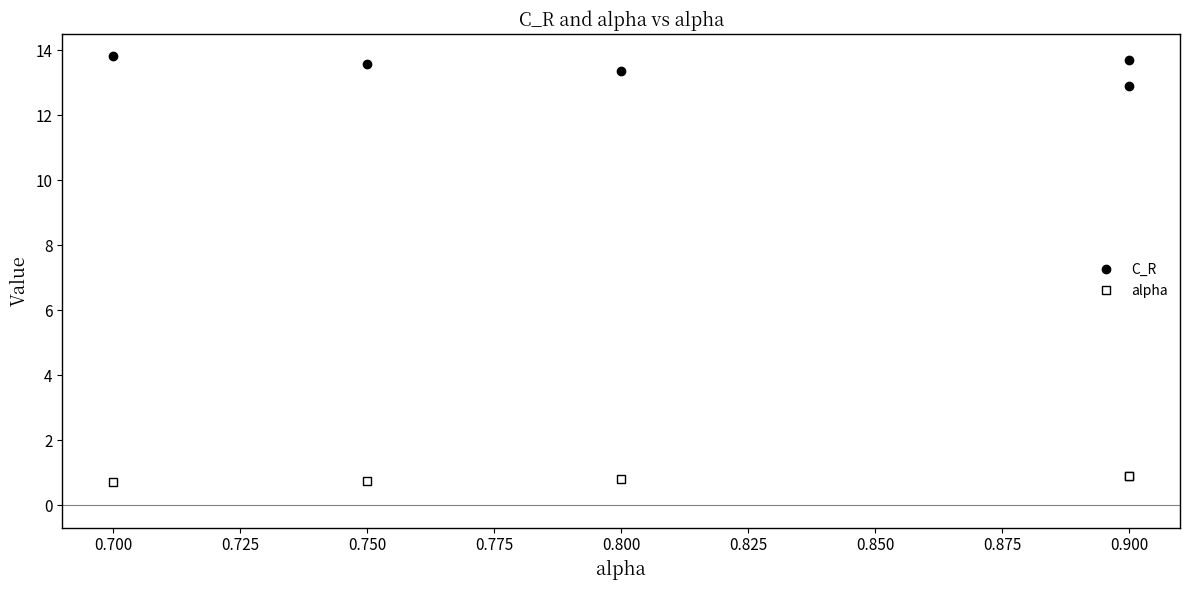

Does the chart have visible grid lines?

No